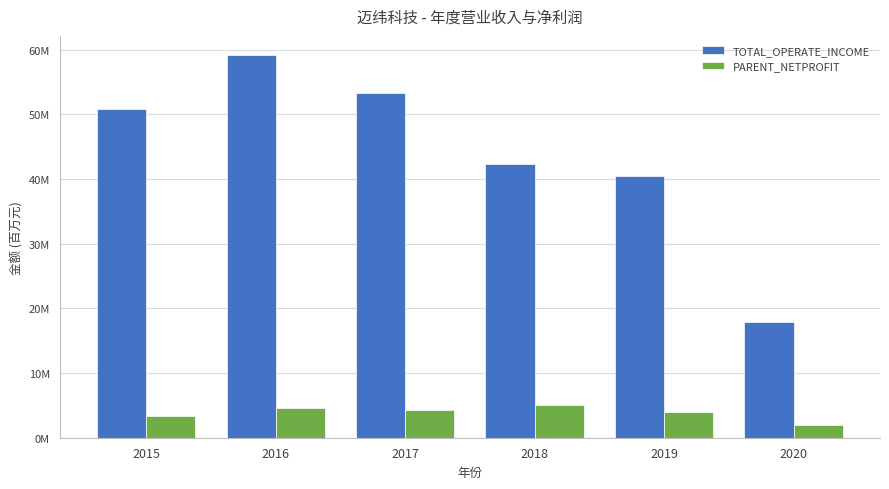

Is the value of PARENT_NETPROFIT at 2019 greater than the value of TOTAL_OPERATE_INCOME at 2016?

No